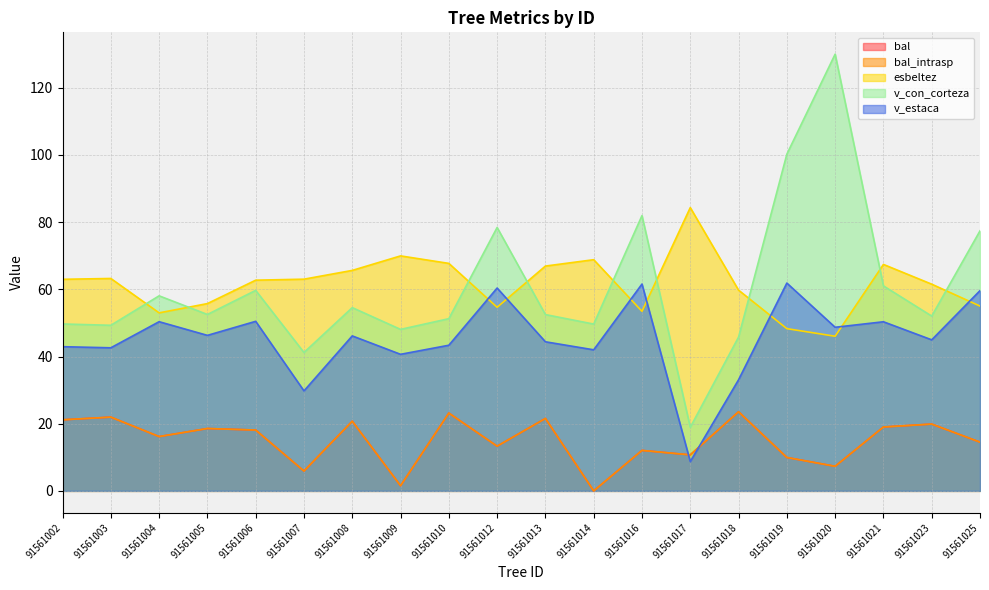

Which category has the highest value in the v_estaca series?

91561019